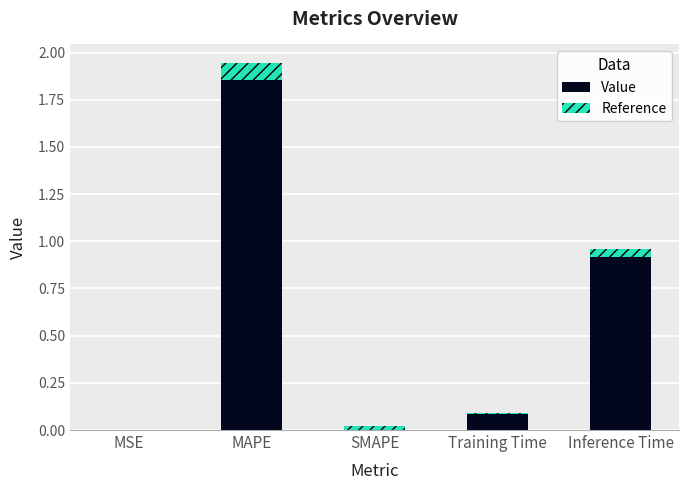

What value does the Value series have at MAPE?

1.9